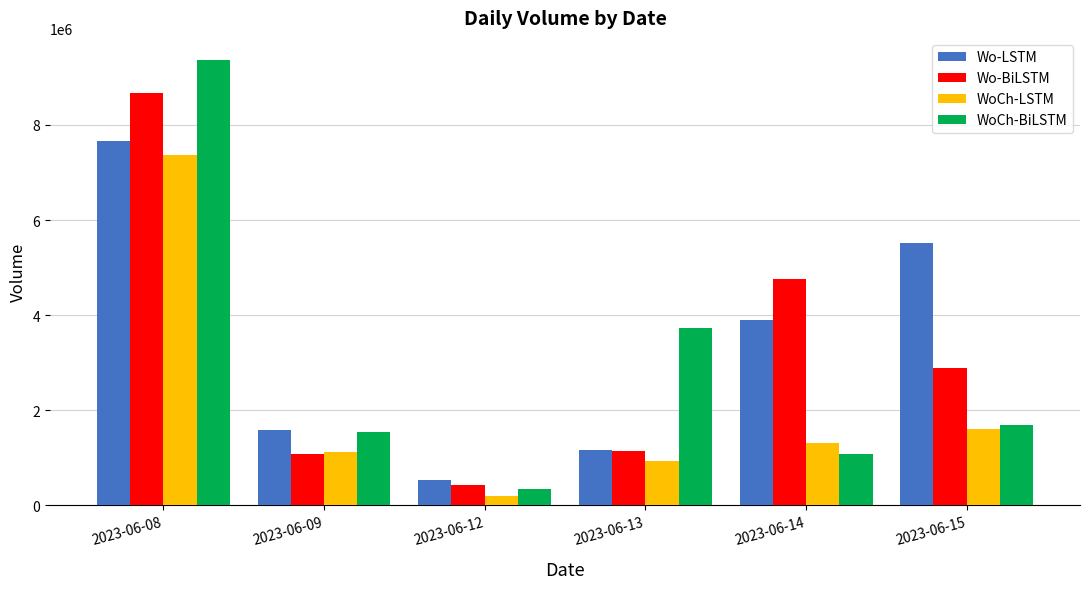

The WoCh-LSTM series shows 2431023 at 2023-06-08. True or false?

False